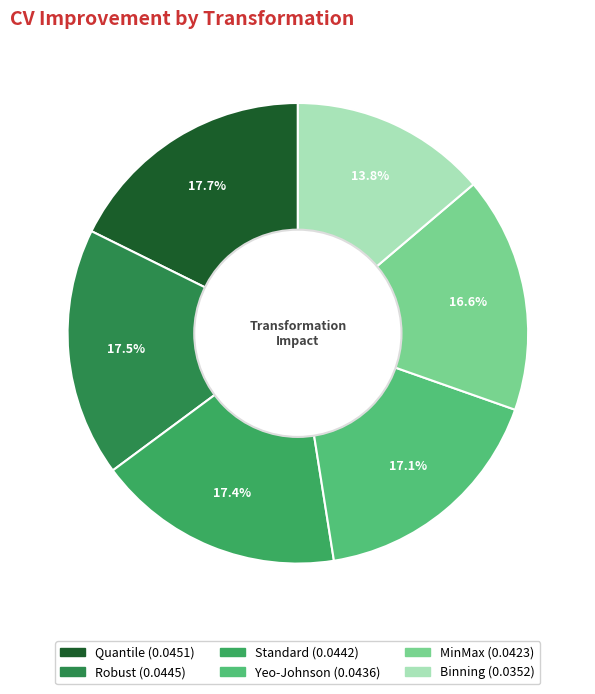

To the nearest percent, what portion does Standard represent?

17%